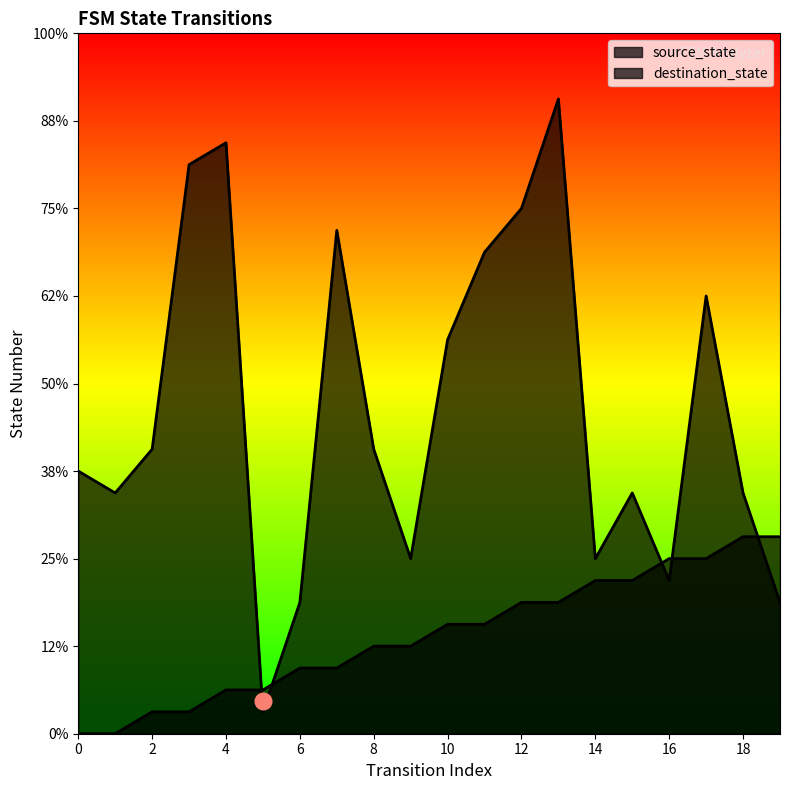

How many lines are shown in the chart?

2